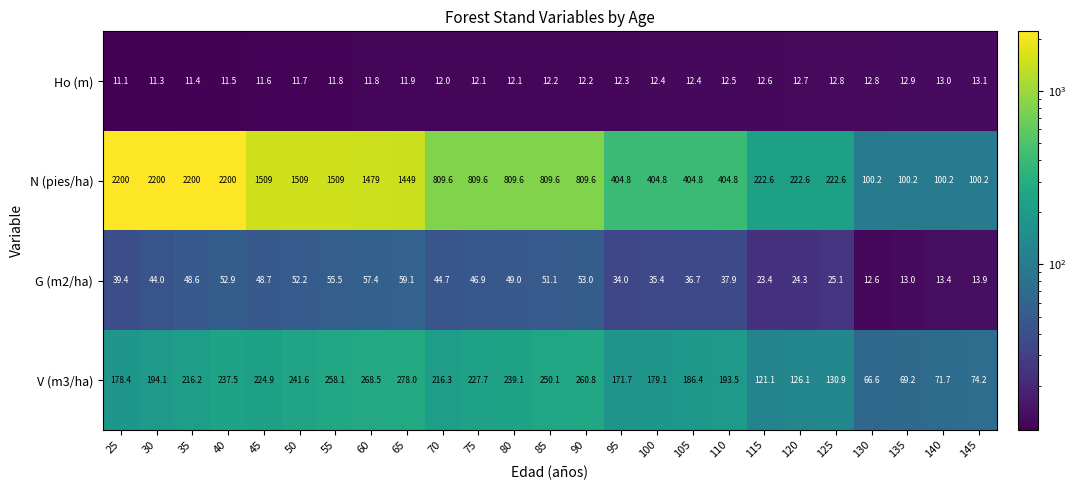

What is the difference between the maximum and minimum values in the G (m2/ha) series?

46.5